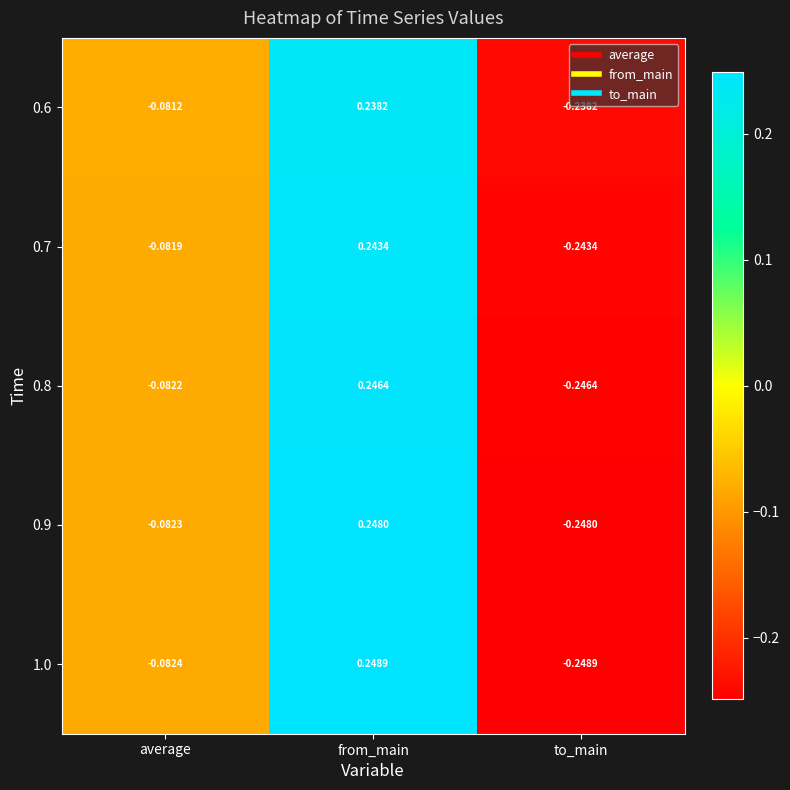

At which label does 0.6 first exceed 0?

from_main